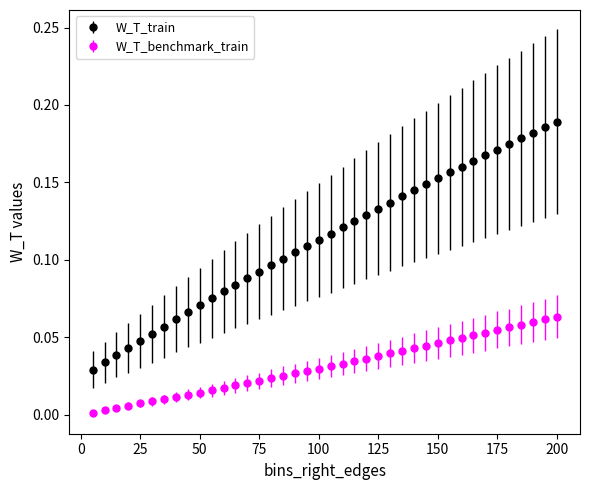

True or false: W_T_train and W_T_benchmark_train cross at least once.

False